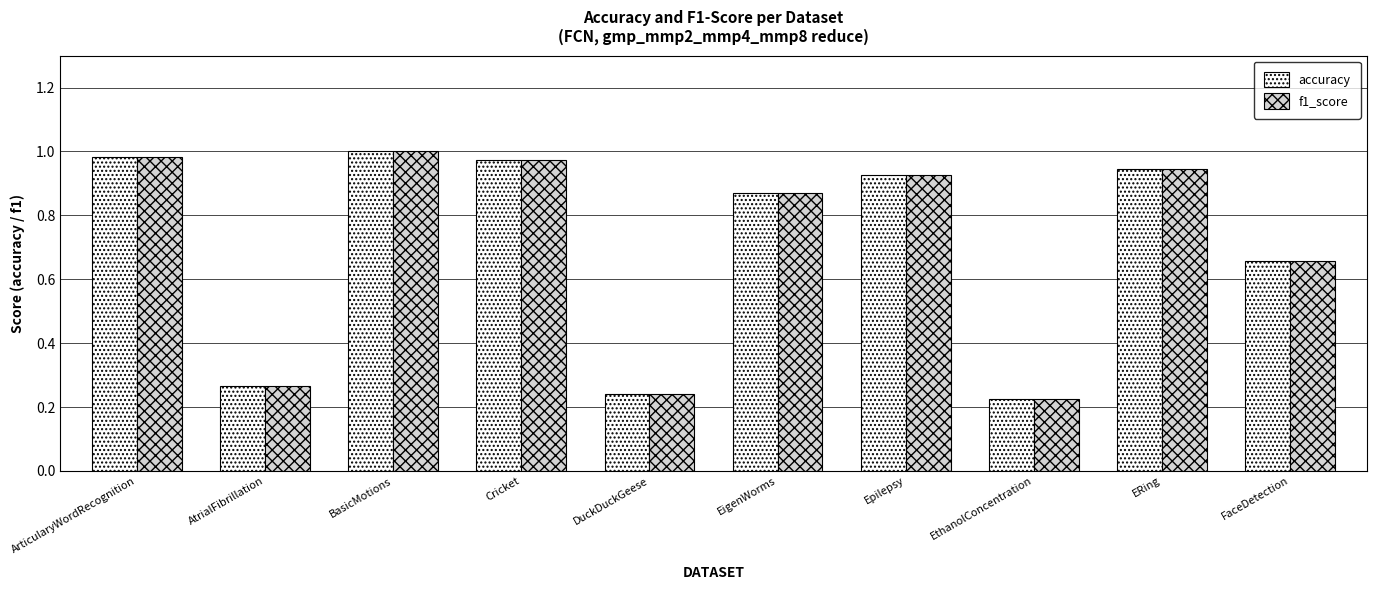

How many bars are there in total?

20